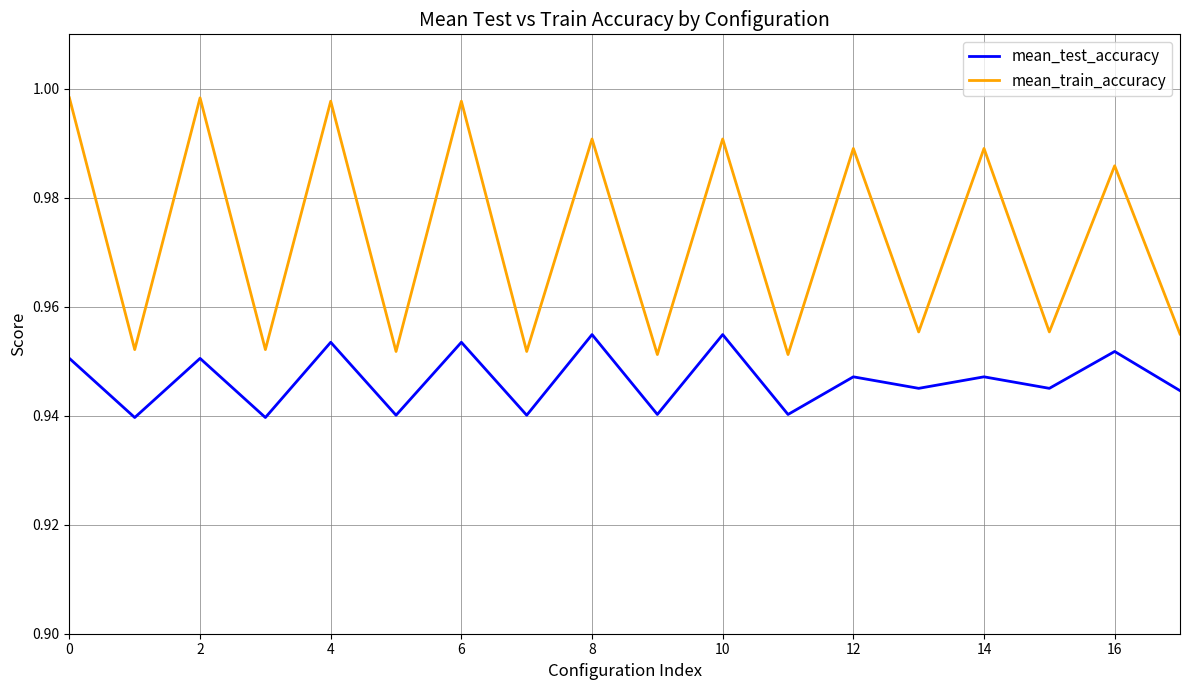

Which series has the largest total across all categories?

mean_train_accuracy